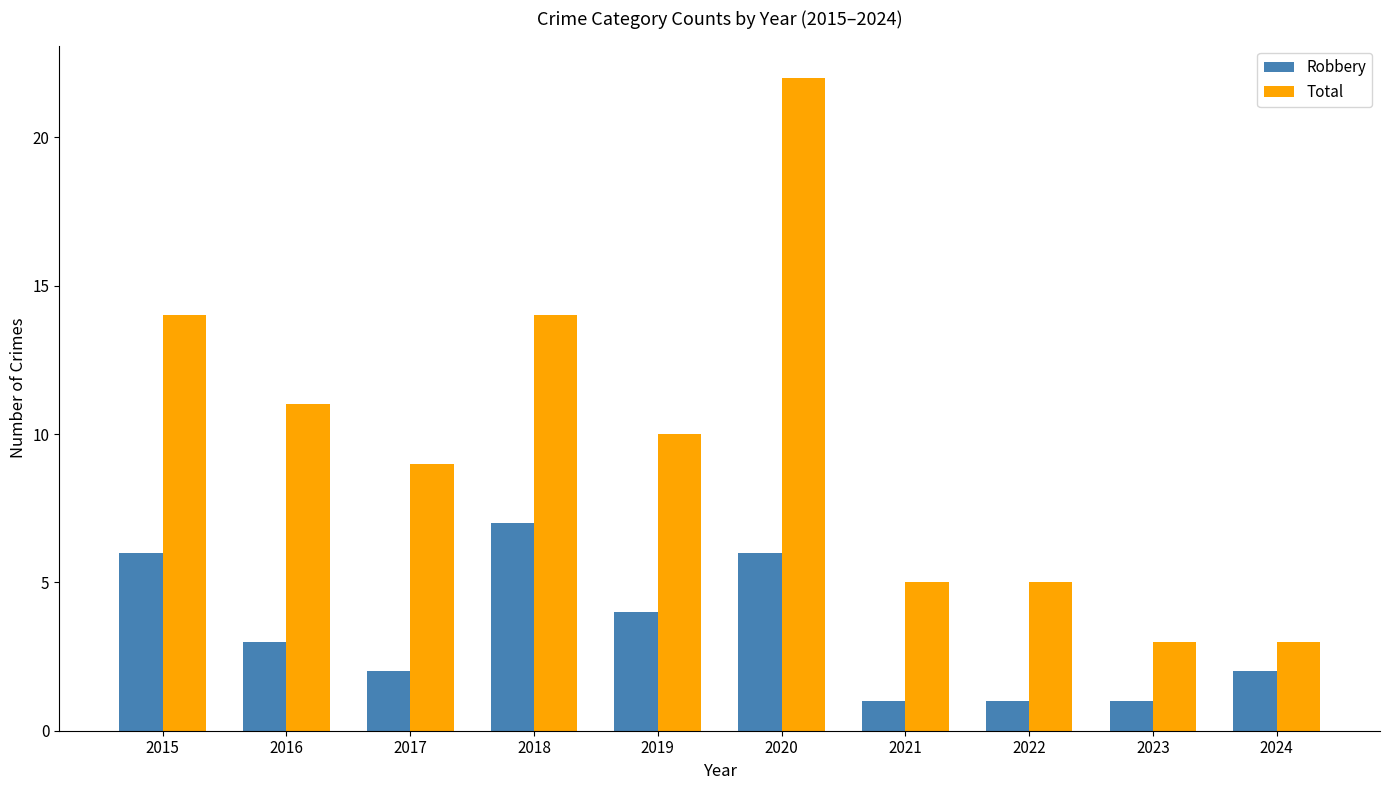

Read the Total value at 2016, to the nearest 5.

10